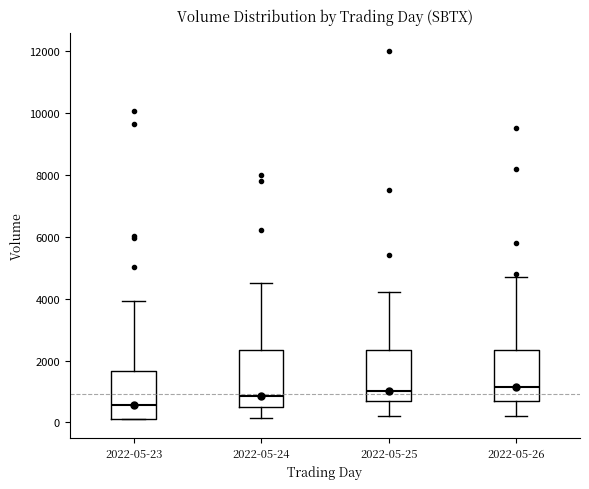

Reading left to right, transcribe this box plot: for each box, give where its median line is, the range the box spans, and where its two whiskers end, as read against the y-axis. The values are not printed on the chart, so give them approximately, as read against the axis.

2022-05-23: median 600, box 200 to 1600, whiskers 200 to 4000
2022-05-24: median 800, box 400 to 2400, whiskers 200 to 4600
2022-05-25: median 1000, box 800 to 2400, whiskers 200 to 4200
2022-05-26: median 1200, box 600 to 2400, whiskers 200 to 4800